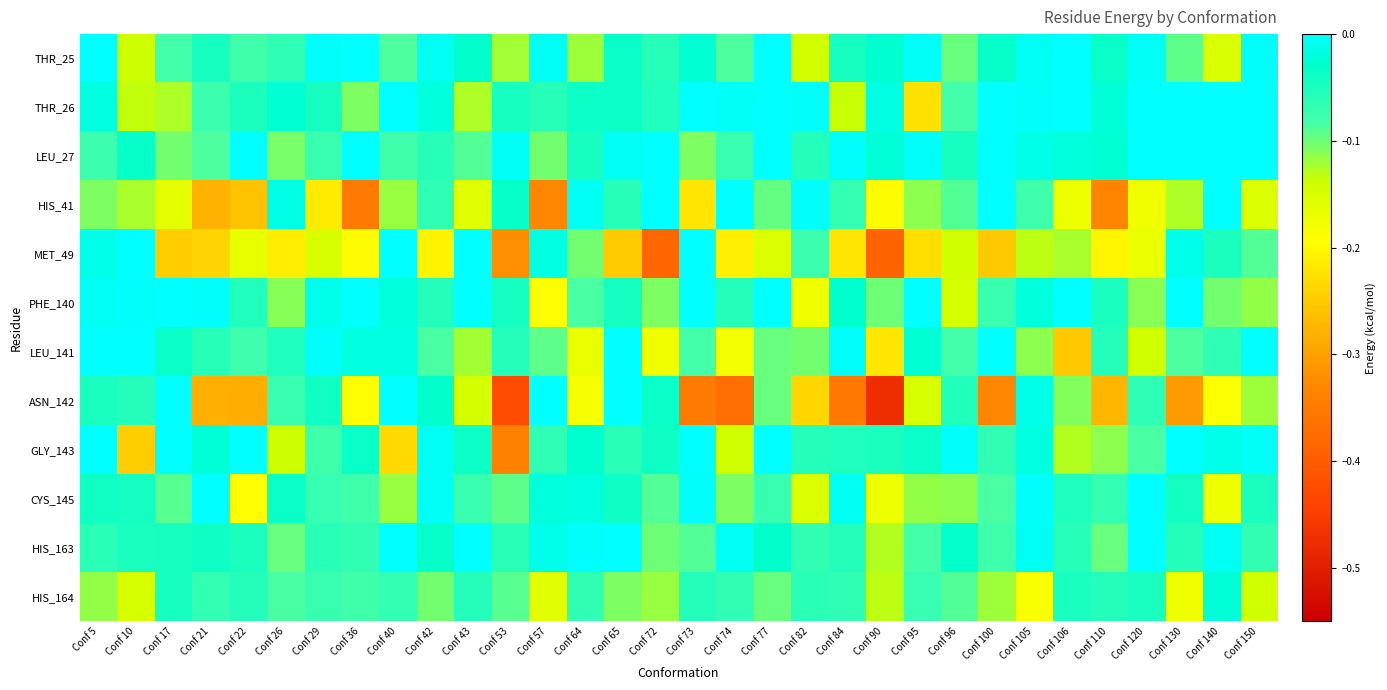

What is the total value across all series at Conf 40?

-0.7